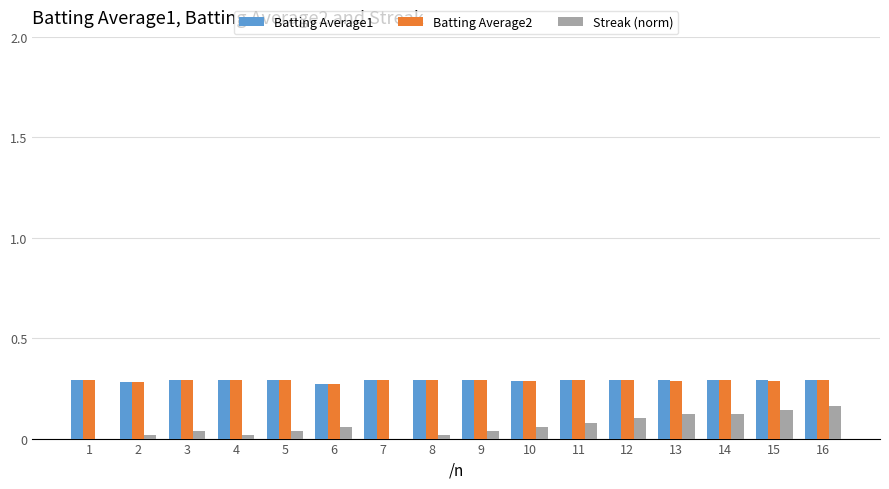

Is it true that Streak (norm) equals 0.0 at 10?

False